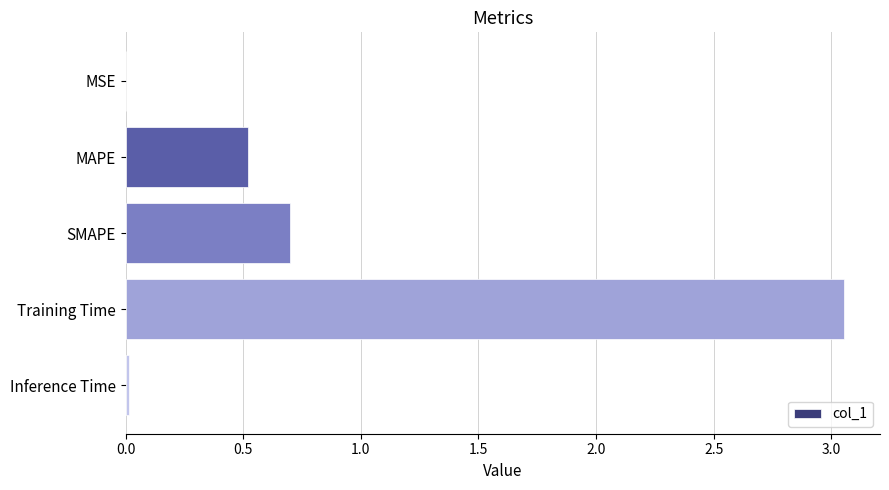

Does the chart contain stacked bars?

No